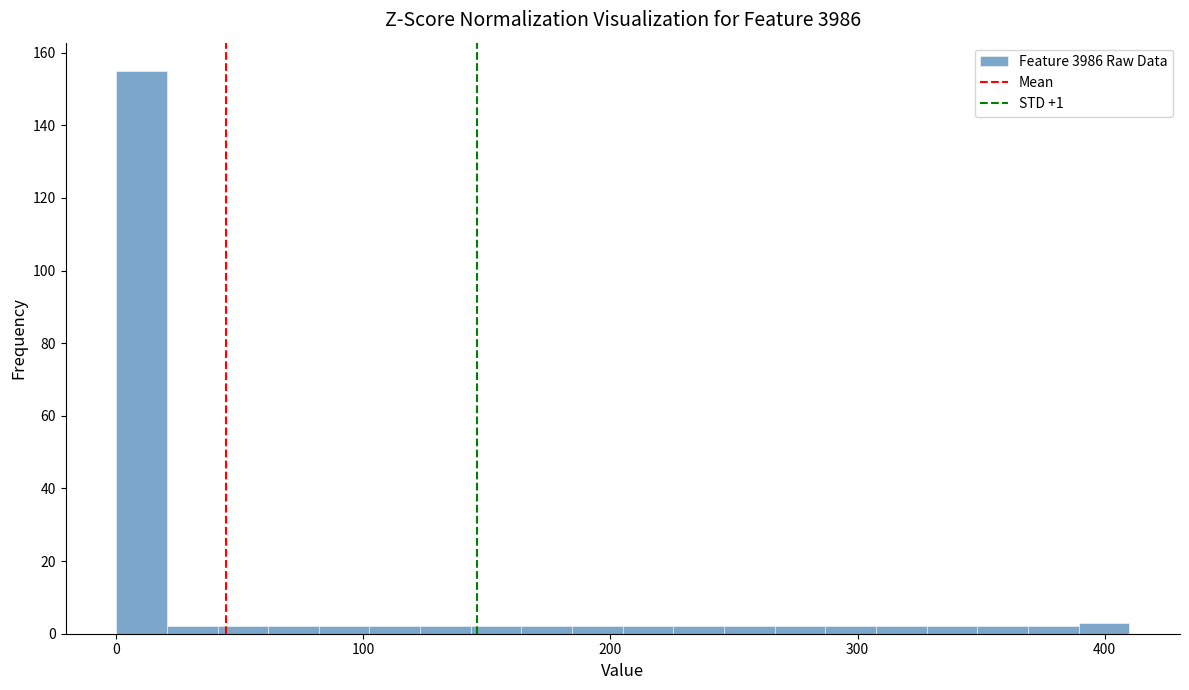

Around what value on the x-axis is the tallest bar? Give the approximate position of its centre, as read against the axis.

10